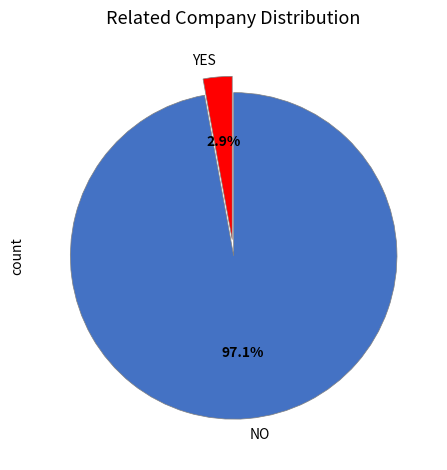

Rank the categories by value from highest to lowest.

NO, YES